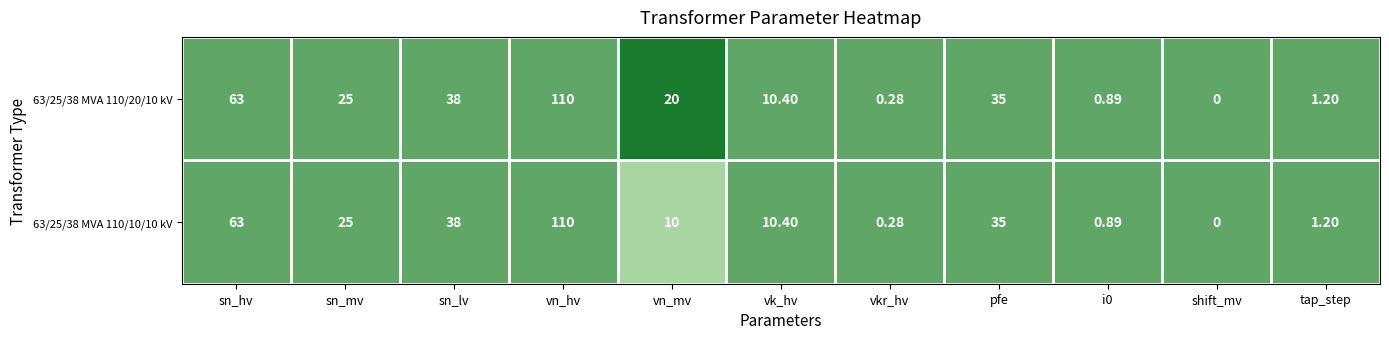

Where is 63/25/38 MVA 110/10/10 kV nearest to the value 55?

sn_hv